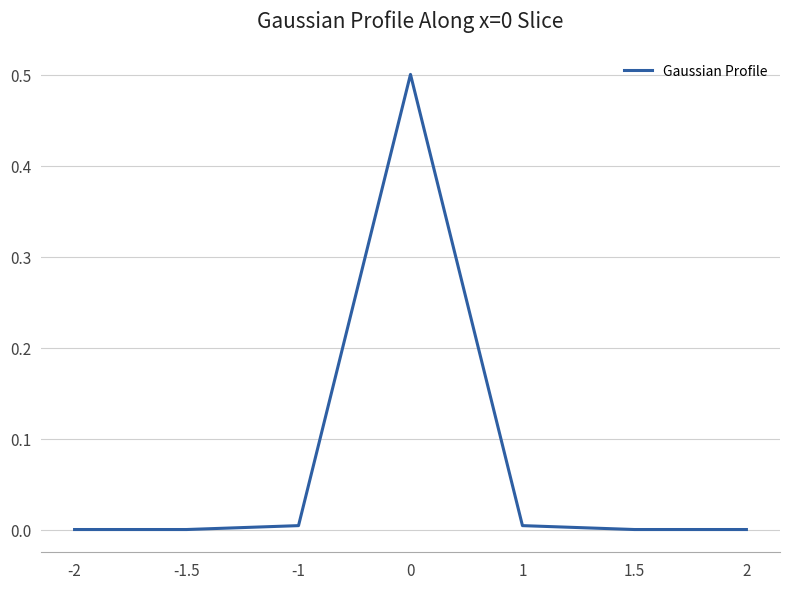

What is the greatest value displayed?

0.5